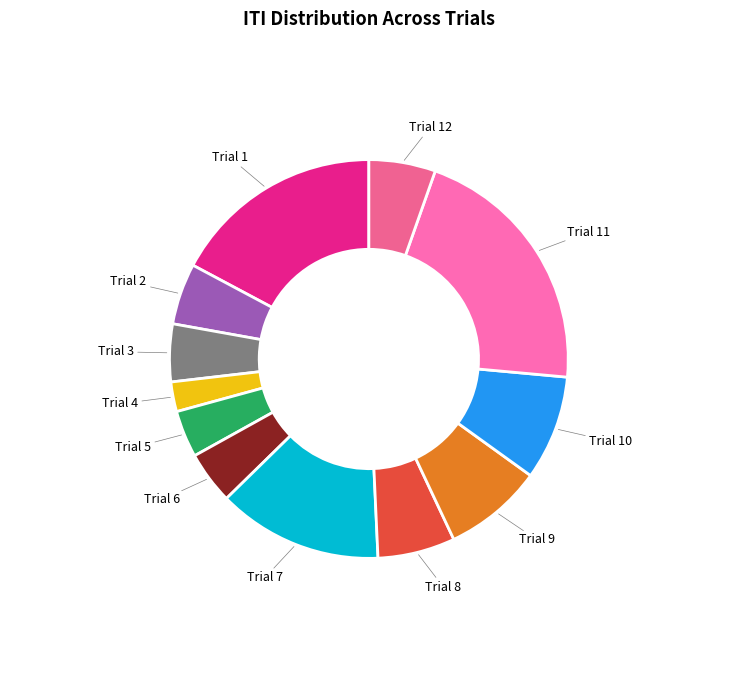

Does any single category account for the majority?

No